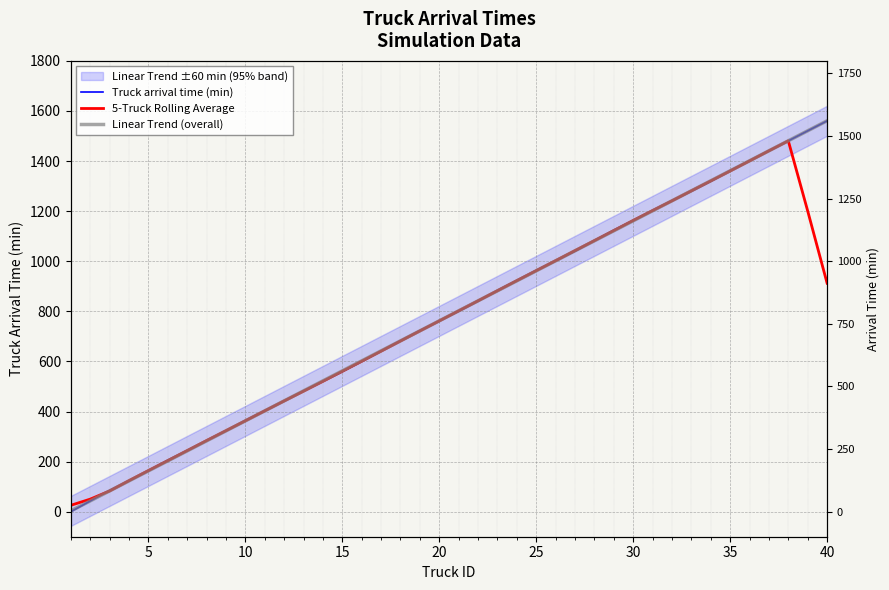

Does the chart display data point markers on the line(s)?

No